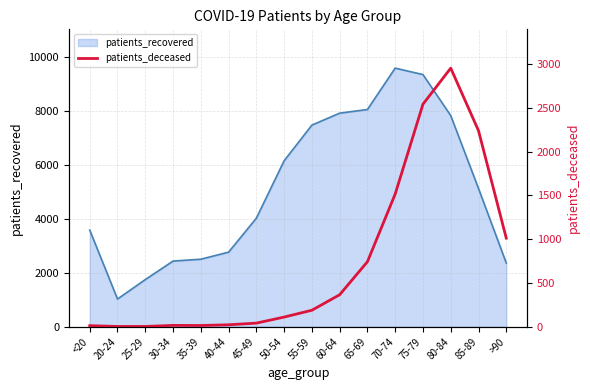

True or false: the data has more than 1 interior local peaks.

True